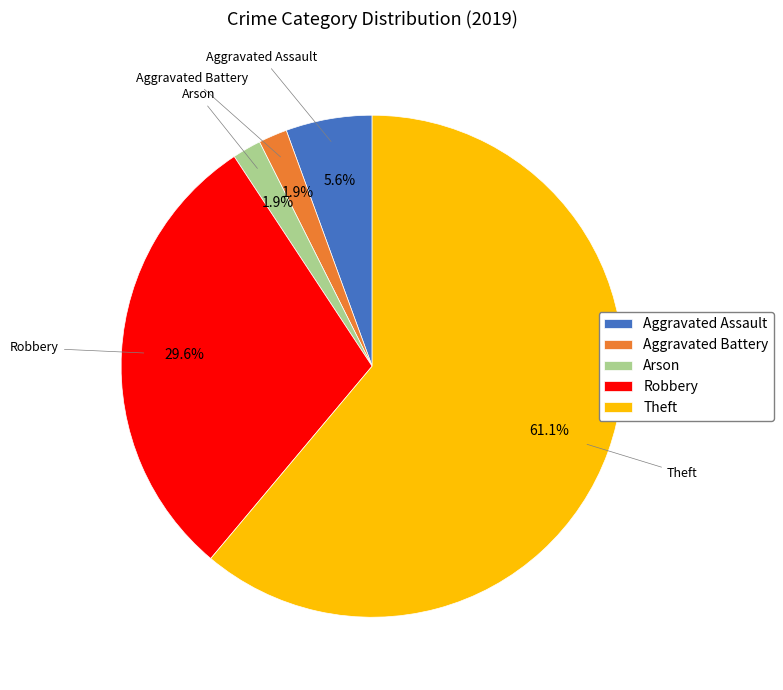

What percentage is NOT represented by Robbery?

70.4%